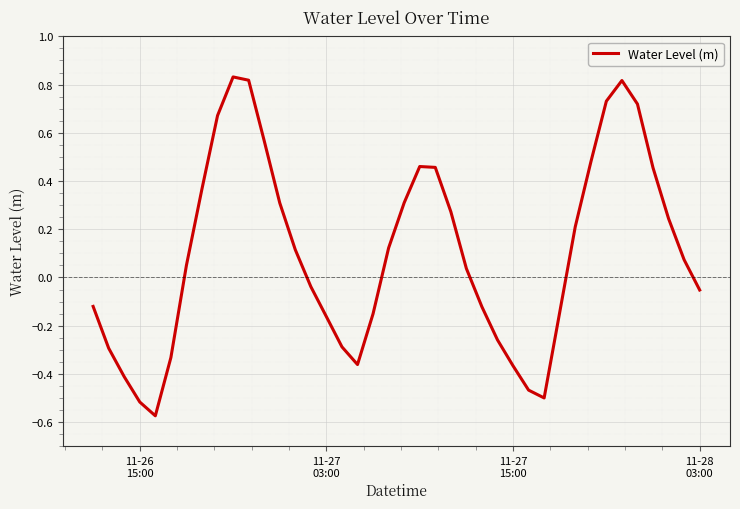

What is the difference between the maximum and minimum values?

1.4